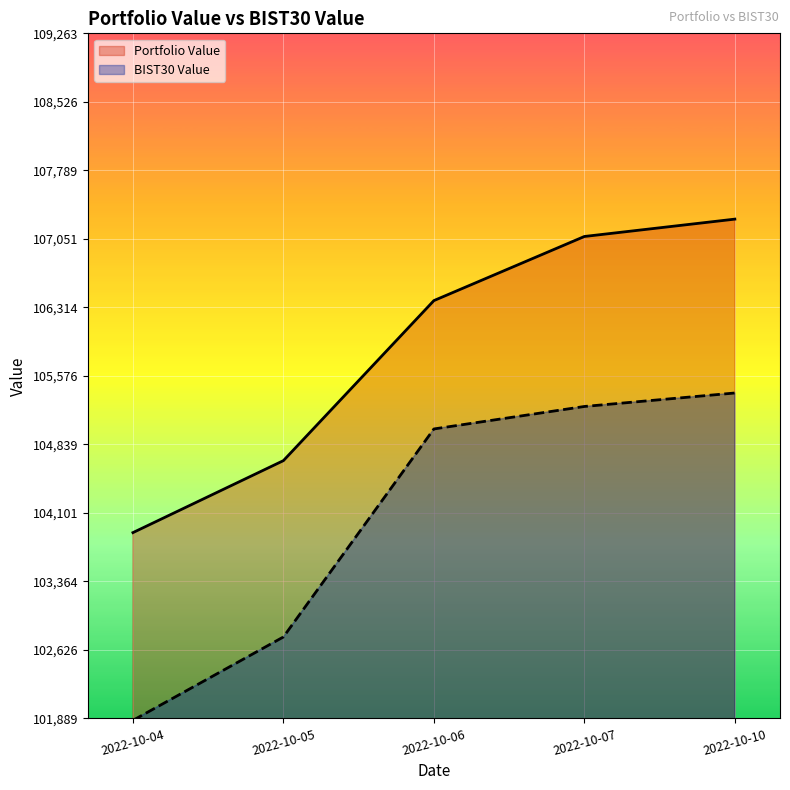

True or false: Portfolio Value and BIST30 Value intersect in this chart.

False